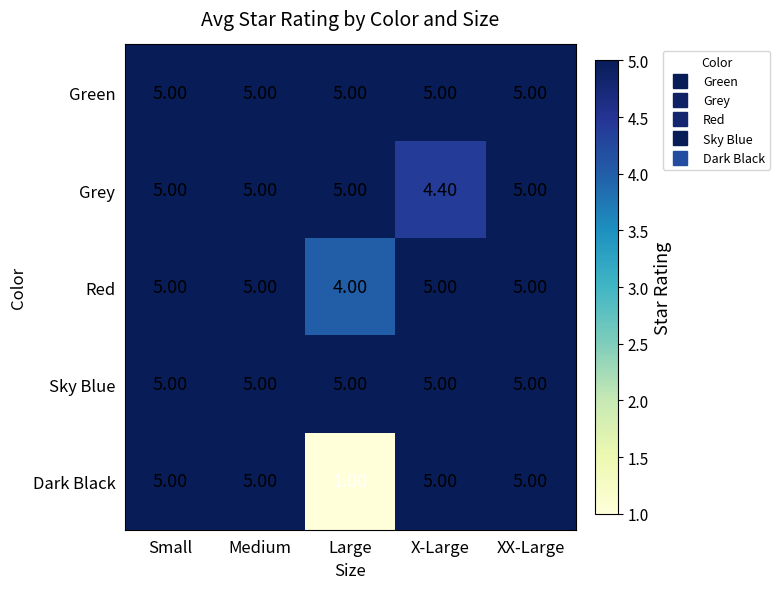

Which category has the lowest value in the Dark Black series?

Large